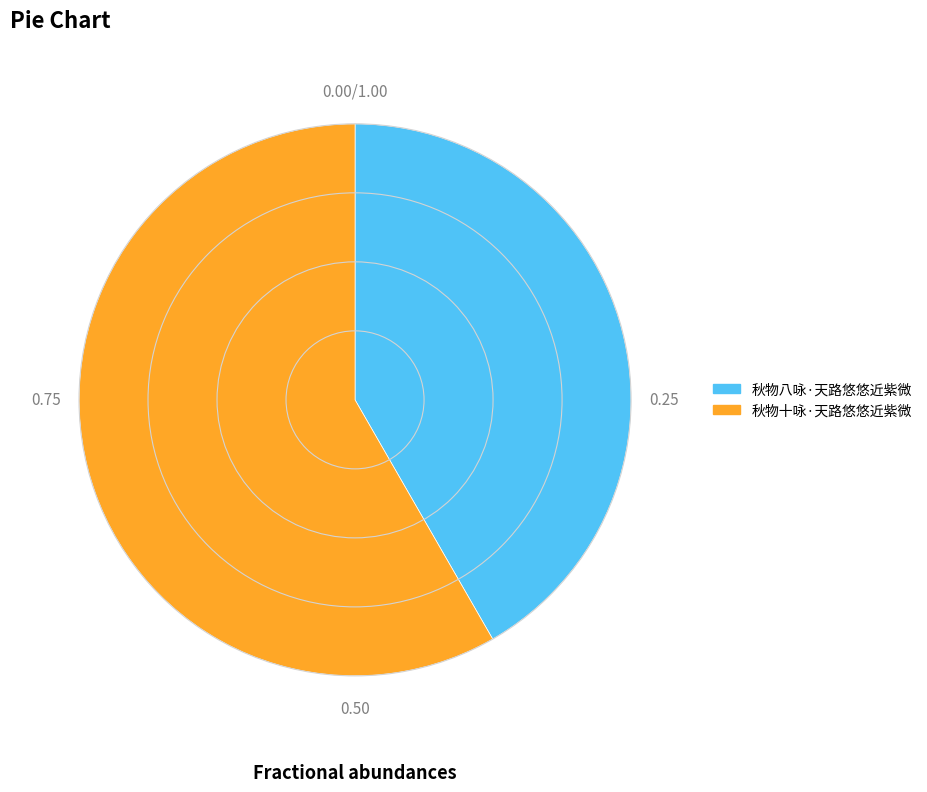

Which has a higher value, 秋物十咏·天路悠悠近紫微 or 秋物八咏·天路悠悠近紫微?

秋物十咏·天路悠悠近紫微